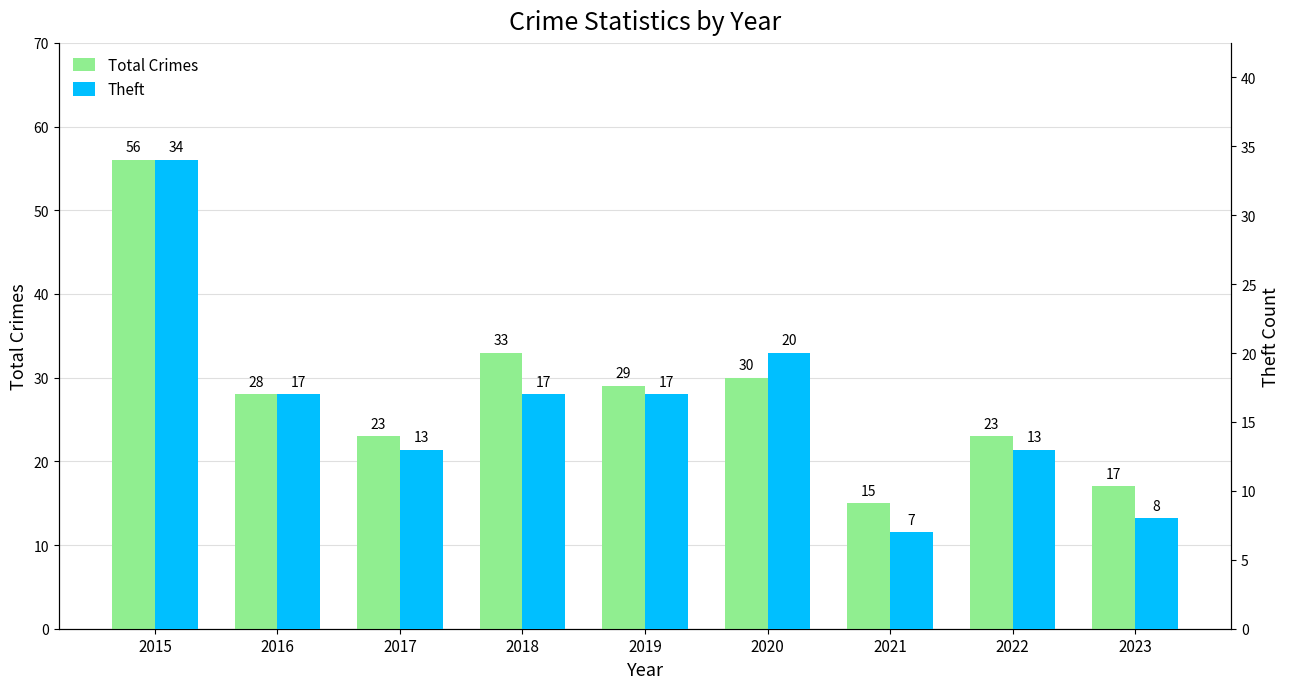

What is the total value across all series at 2017?

36